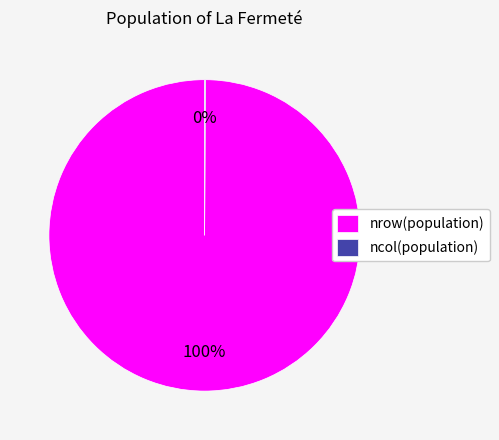

What is the majority slice?

nrow(population)